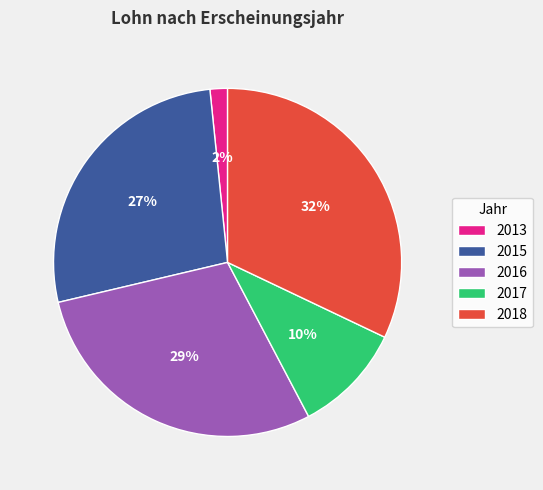

How many slices are in this pie chart?

5